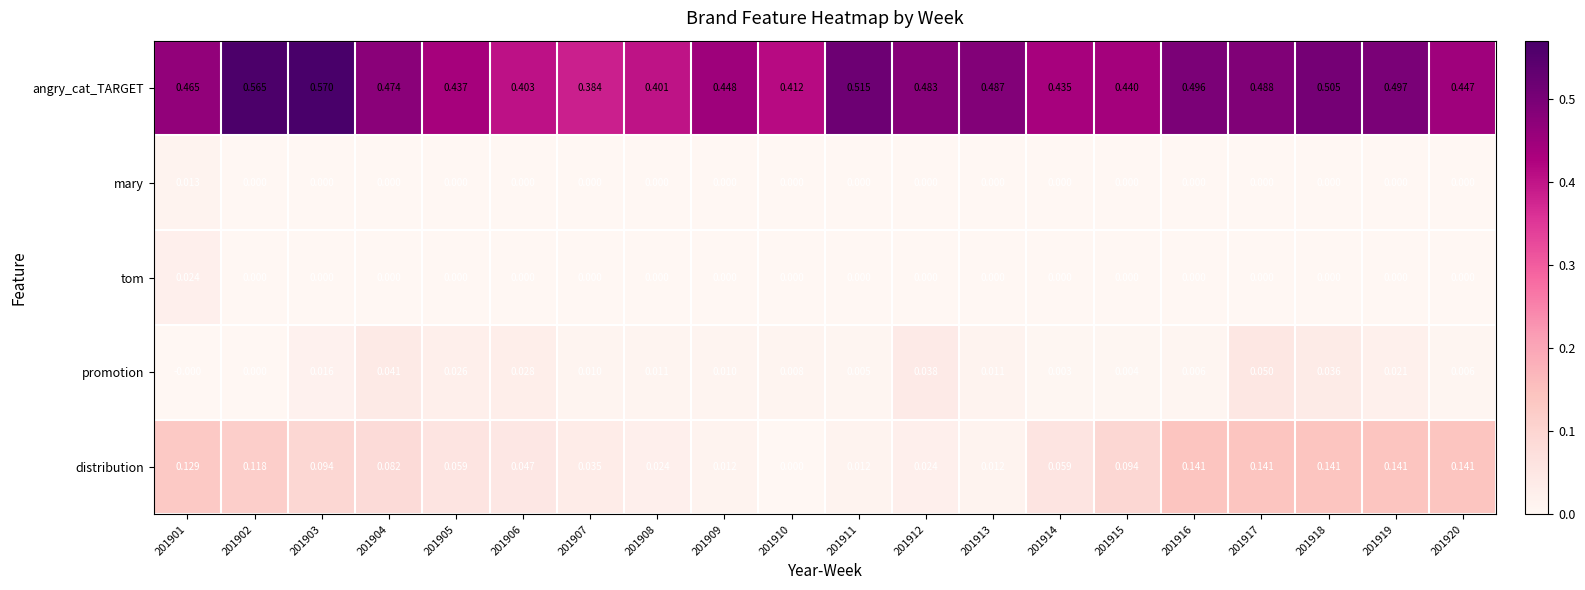

Is the value of distribution at 201920 greater than the value of promotion at 201903?

Yes